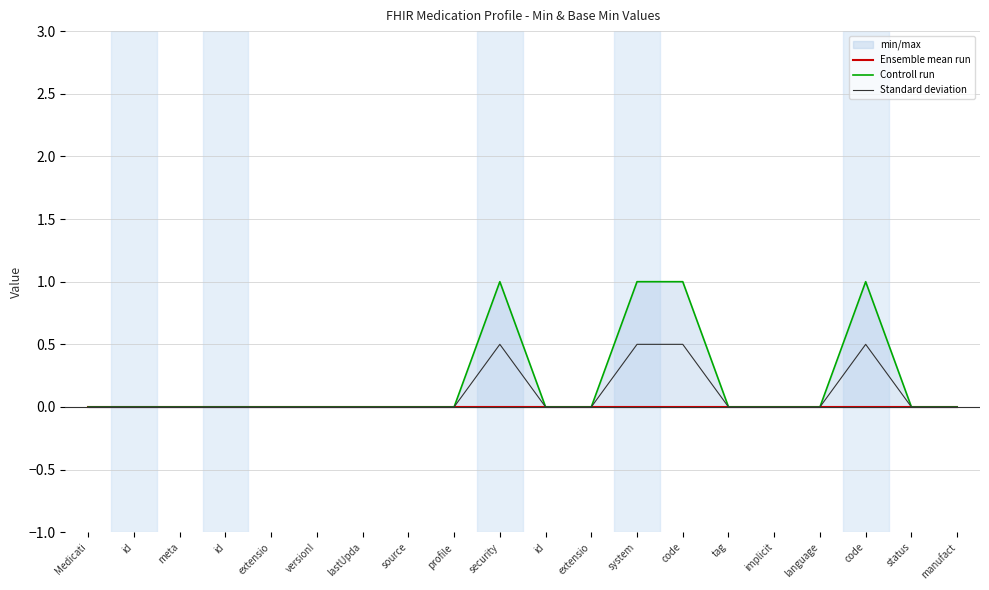

At which category does the chart reach its peak across all series?

security